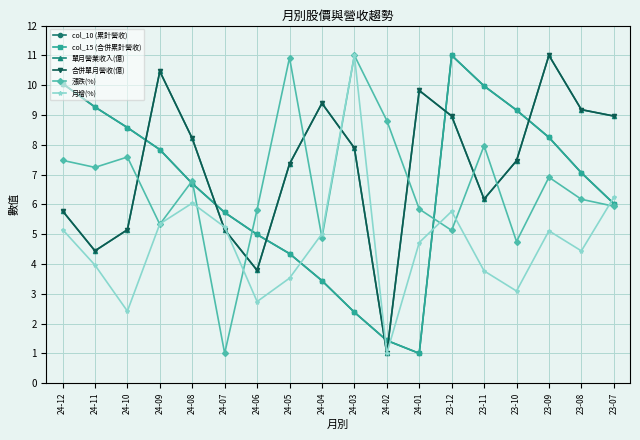

Between which two adjacent categories do col_15 (合併累計營收) and 漲跌(%) first intersect?

24-09 and 24-08